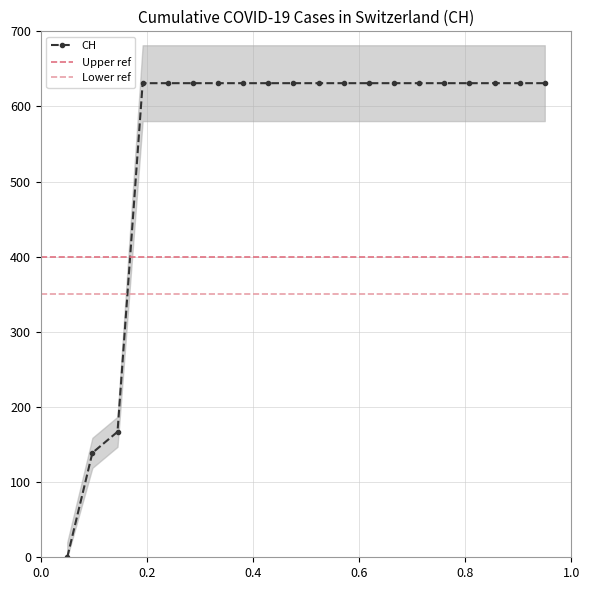

What is the greatest value displayed?

631